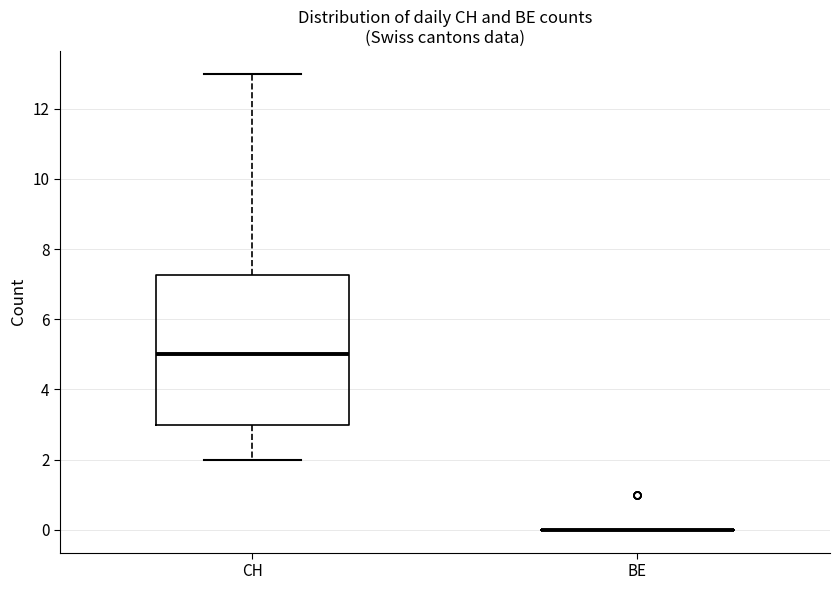

Comparing the boxes themselves (not the whiskers), which one is the tallest?

CH